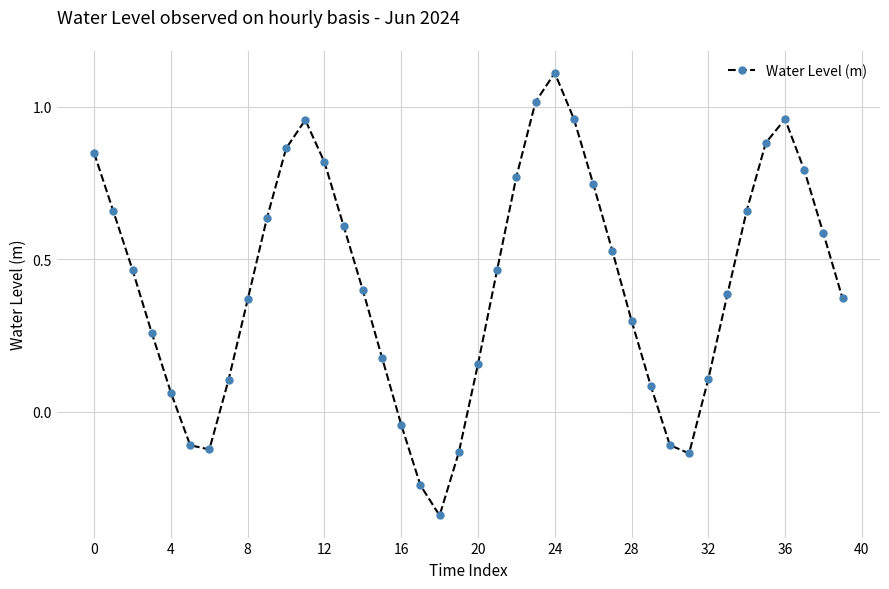

What is the difference between the second highest and minimum values?

1.4